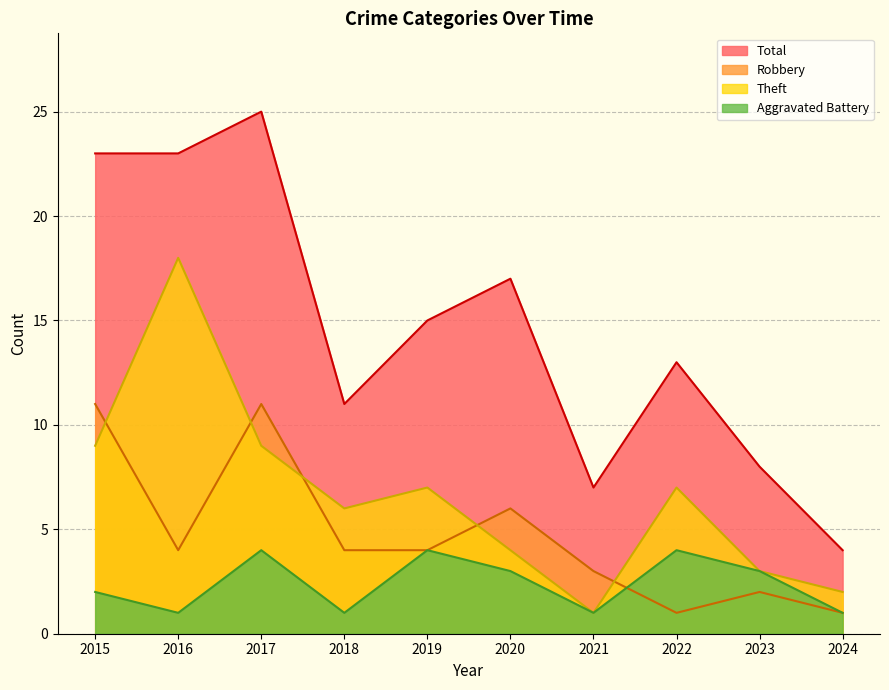

Which series changed the most between 2022 and 2023?

Total